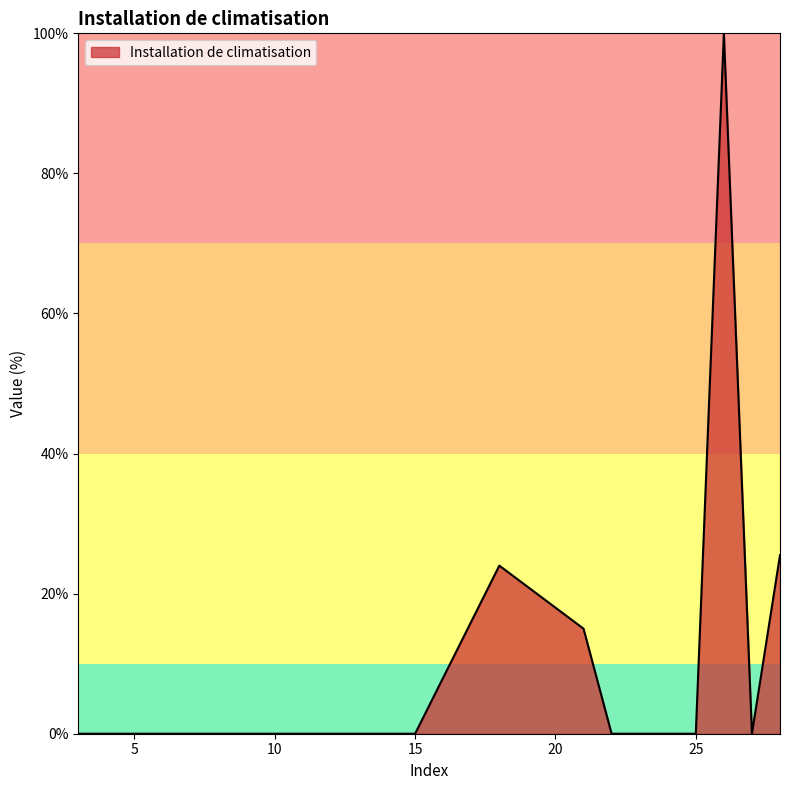

What is the greatest value displayed?

100.0